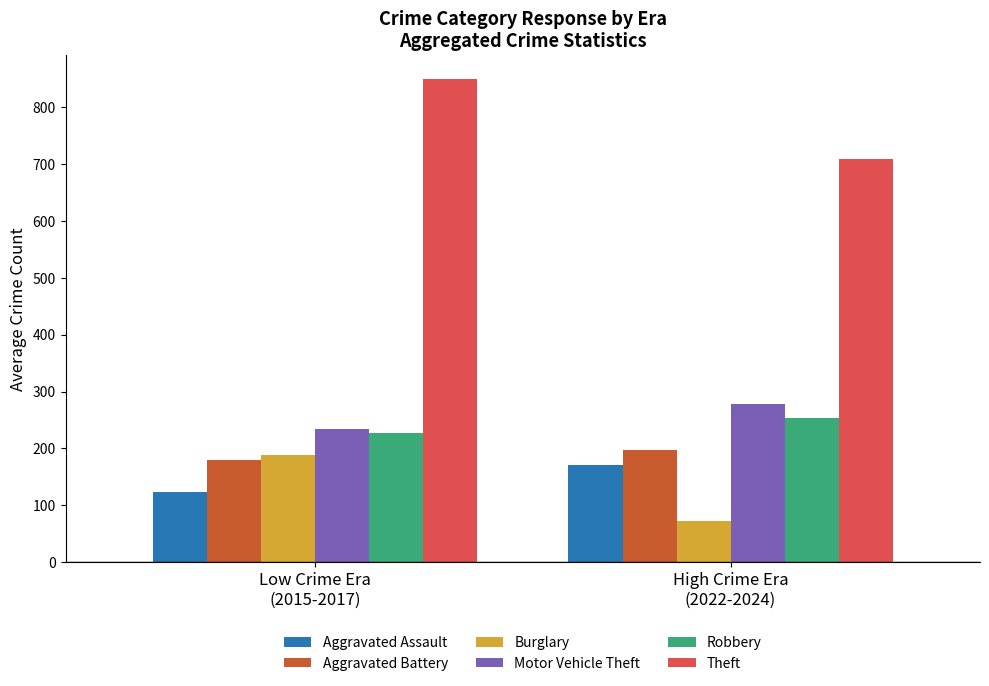

How many distinct data groups are displayed?

6